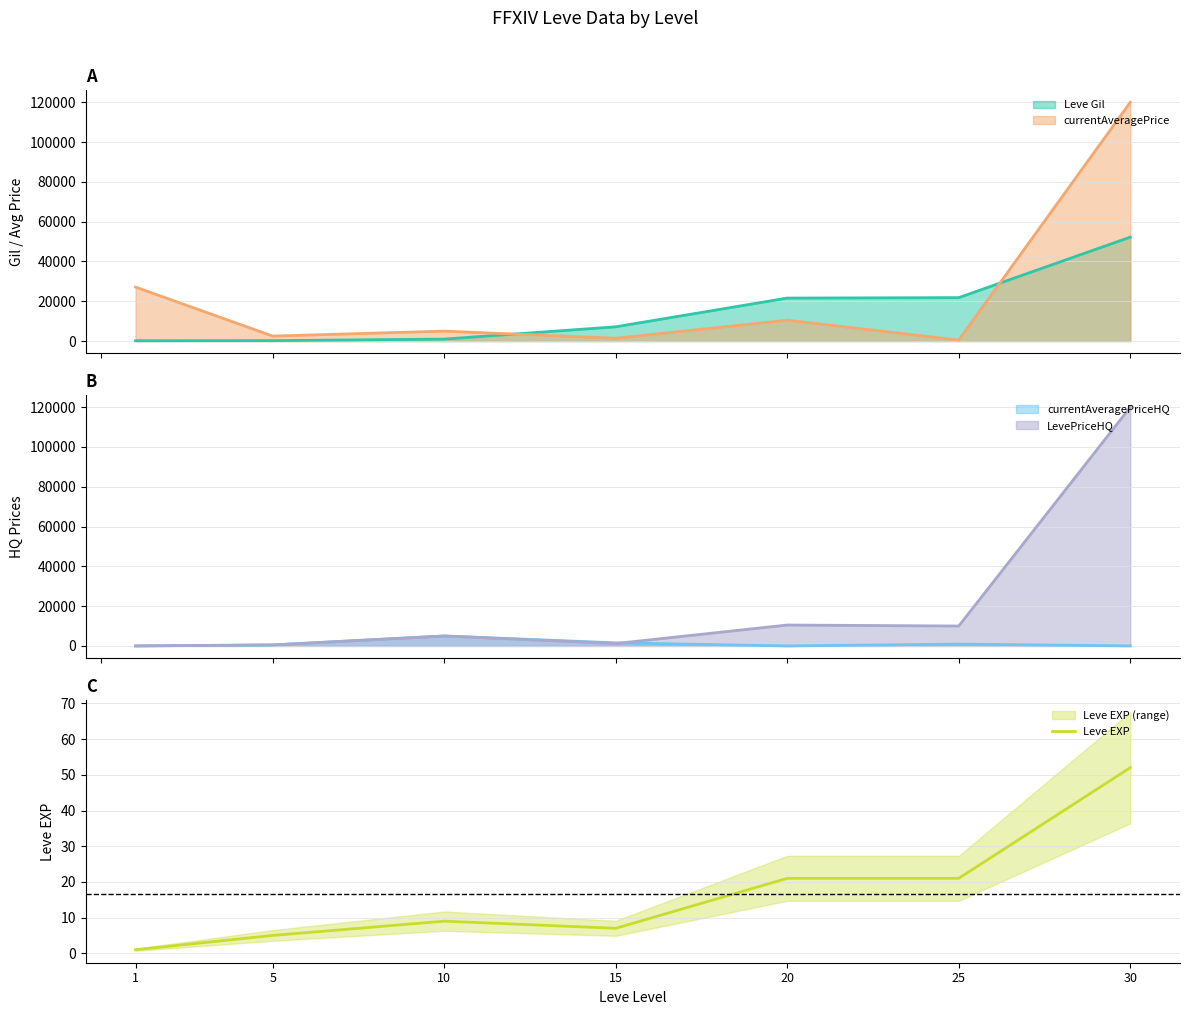

At which category does the chart reach its minimum across all series?

1